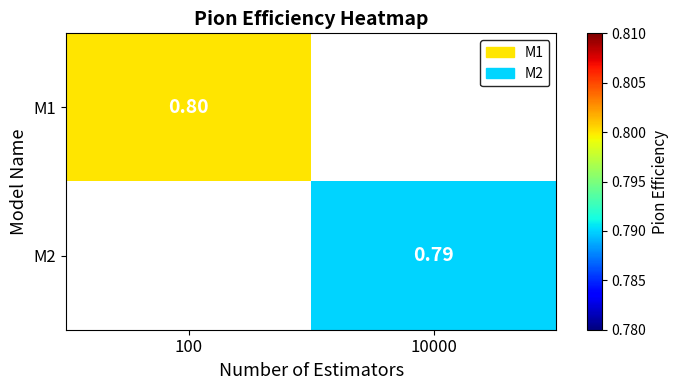

Is the value of M1 at 100 greater than the value of M2 at 10000?

Yes